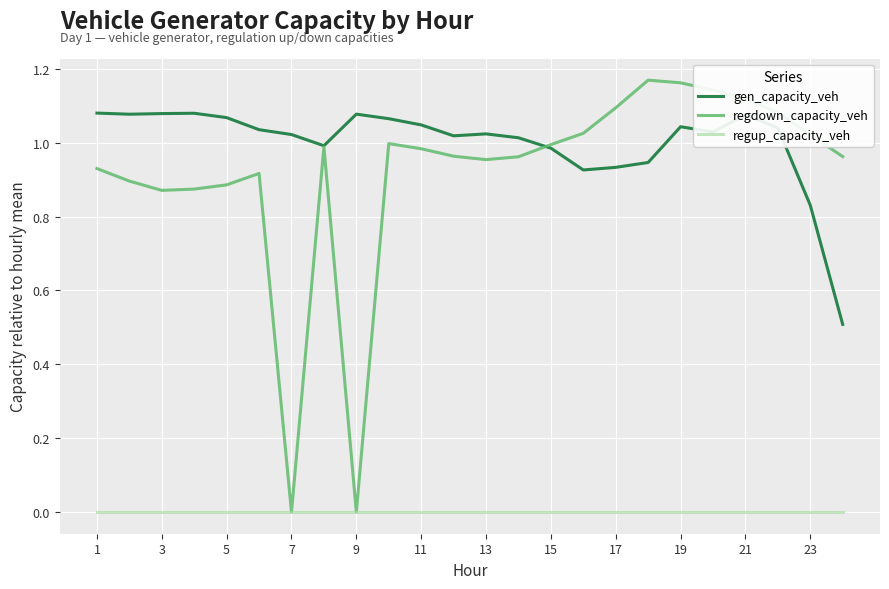

Which series has the largest total across all categories?

gen_capacity_veh